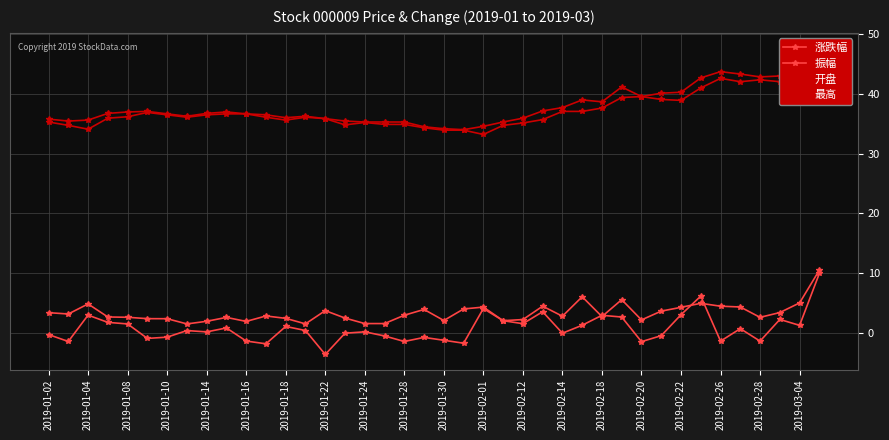

What is the average value of the 涨跌幅 series?

0.8